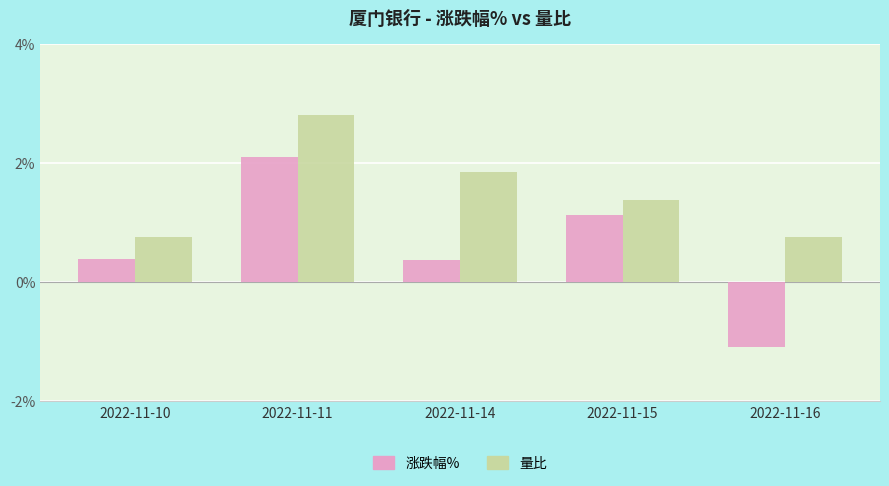

How many bars are there in each group?

2